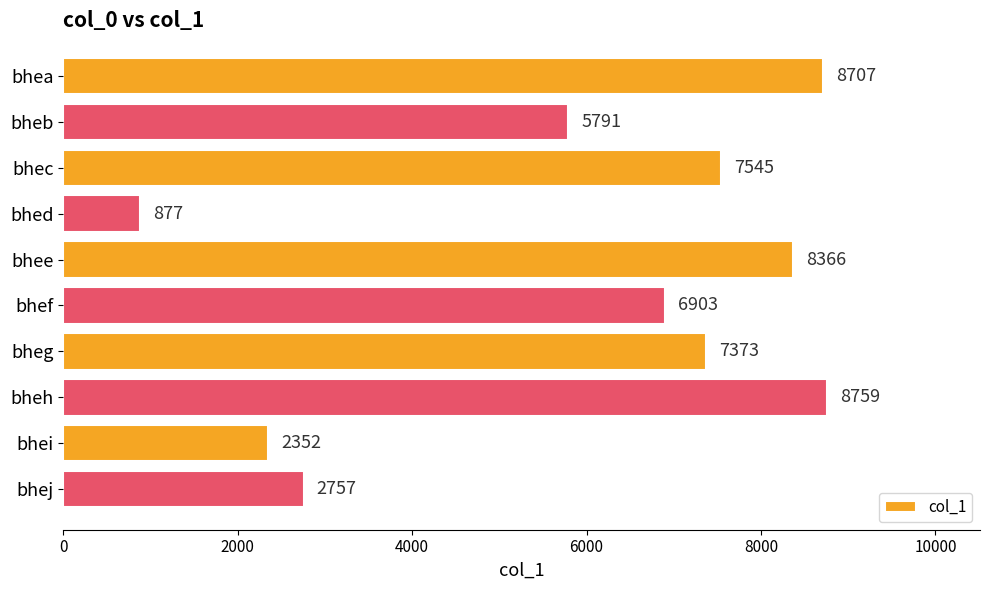

How many distinct data groups are displayed?

1